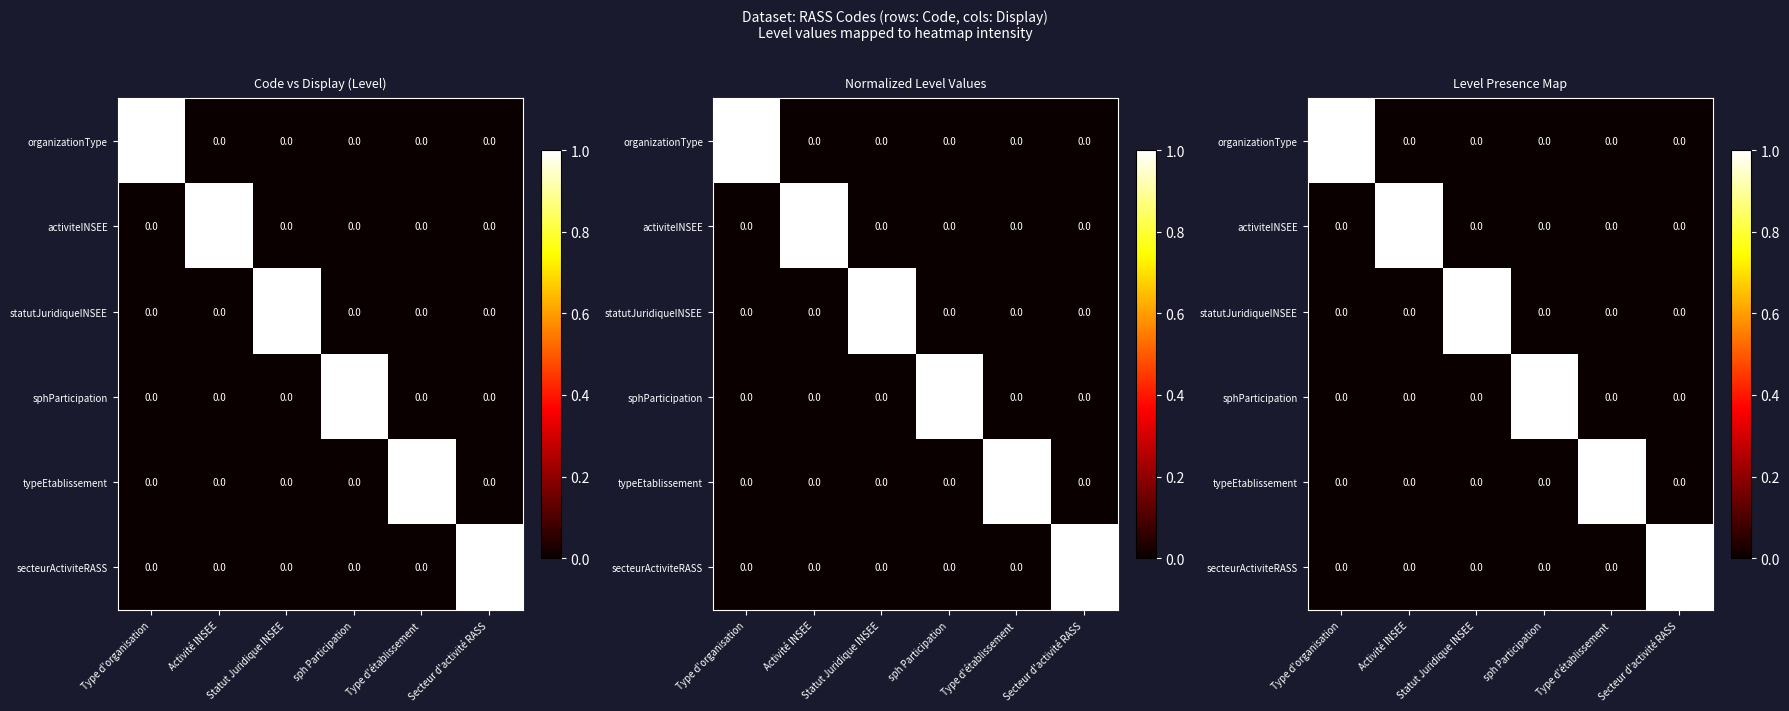

Is the value of organizationType at Type d'organisation greater than the value of statutJuridiqueINSEE at Type d'organisation?

Yes